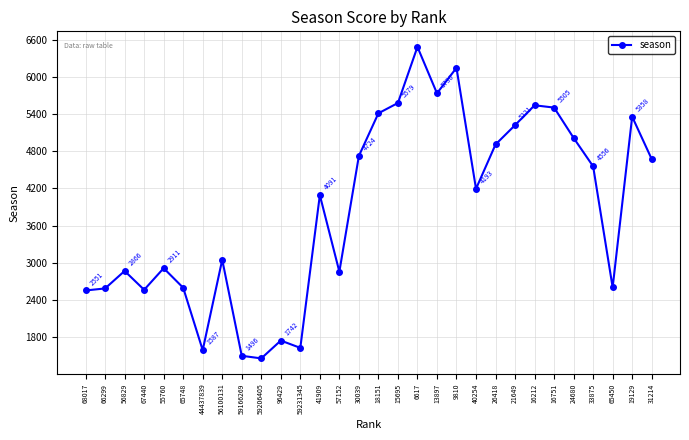

What is the ratio of the value at 66299 to the value at 18151?

0.5